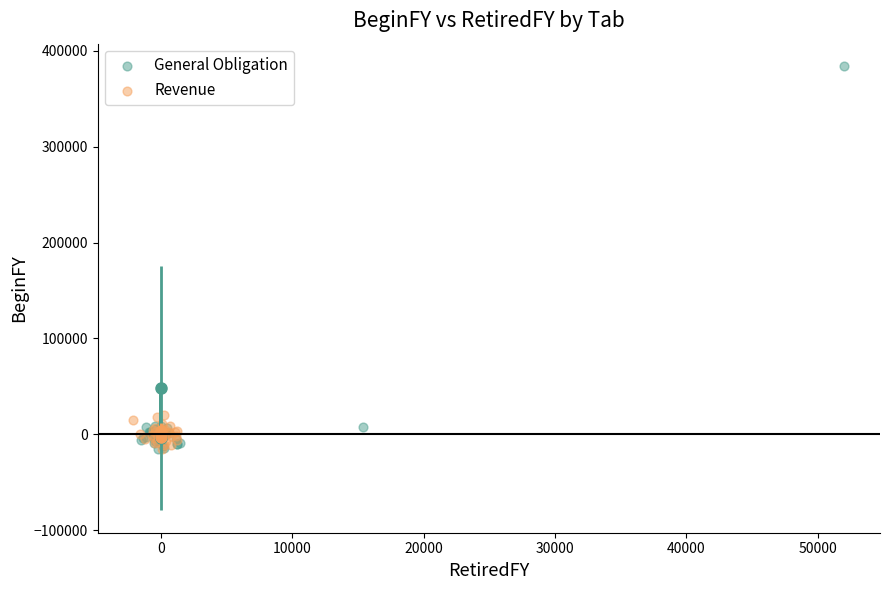

What are all the series names shown in the legend?

General Obligation, Revenue